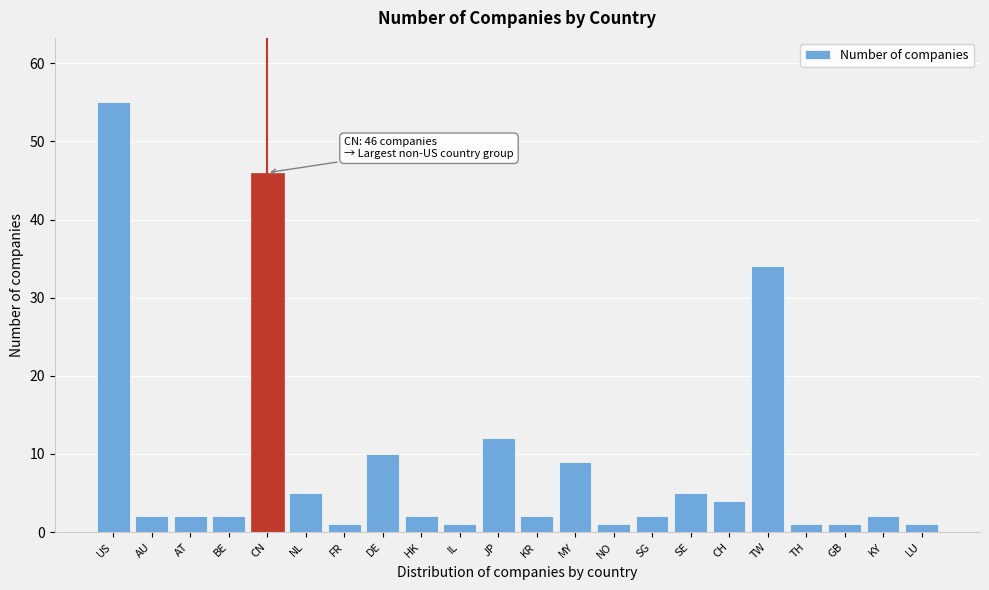

Reading right to left, list all the values displayed in this chart.

LU=1	KY=2	GB=1	TH=1	TW=34	CH=4	SE=5	SG=2	NO=1	MY=9	KR=2	JP=12	IL=1	HK=2	DE=10	FR=1	NL=5	CN=46	BE=2	AT=2	AU=2	US=55